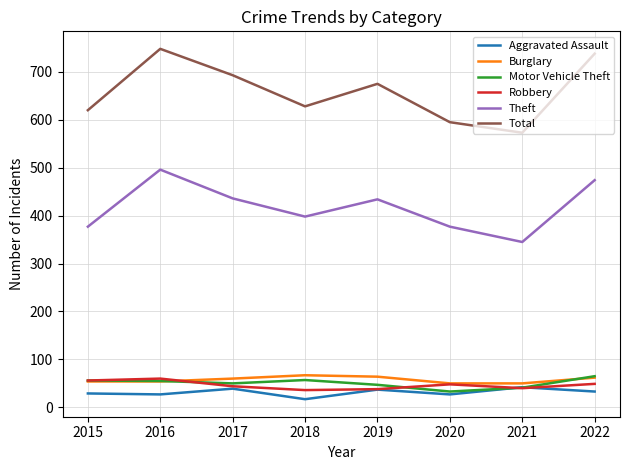

True or false: Theft has a value of 398 at 2018.

True